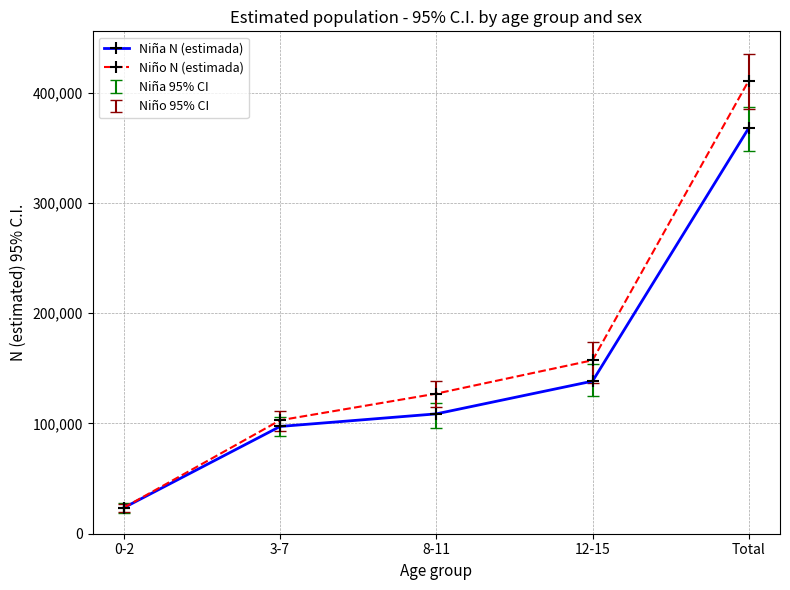

True or false: Niño N (estimada) has a value of 157272 at 12-15.

True